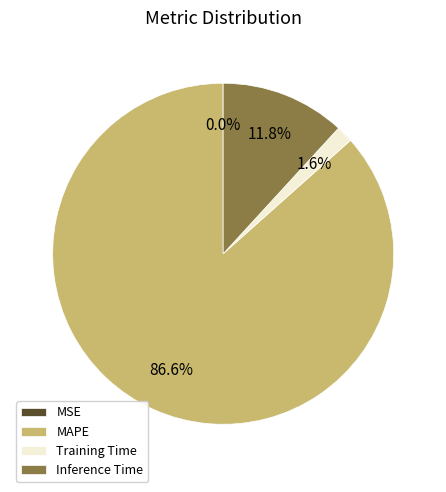

What portion of the pie excludes Inference Time?

88.2%